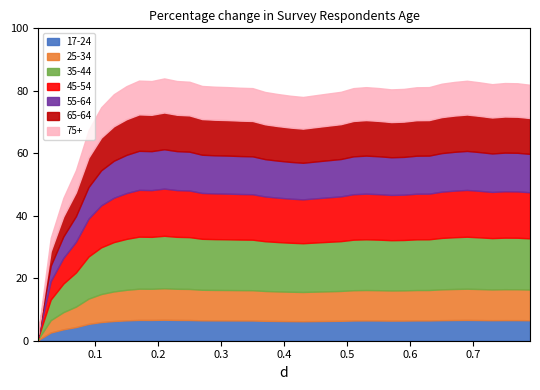

What is the value of the 18th point from the left?

80.9